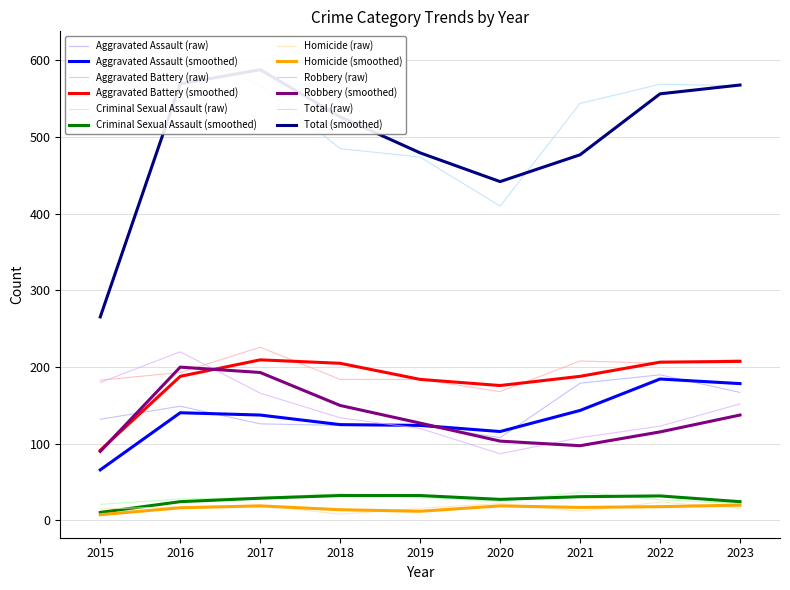

Which category has the highest value in the Aggravated Assault series?

2022